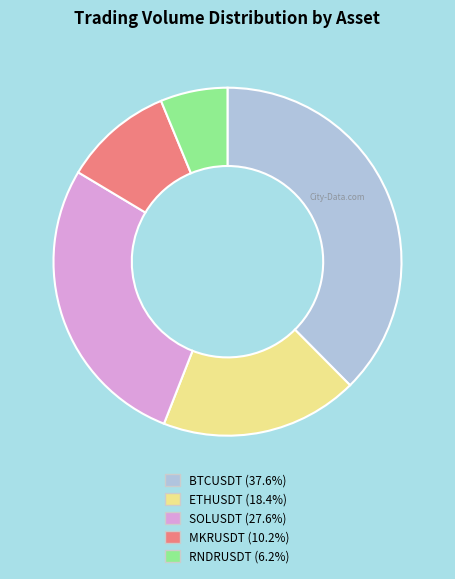

Does any single category account for the majority?

No